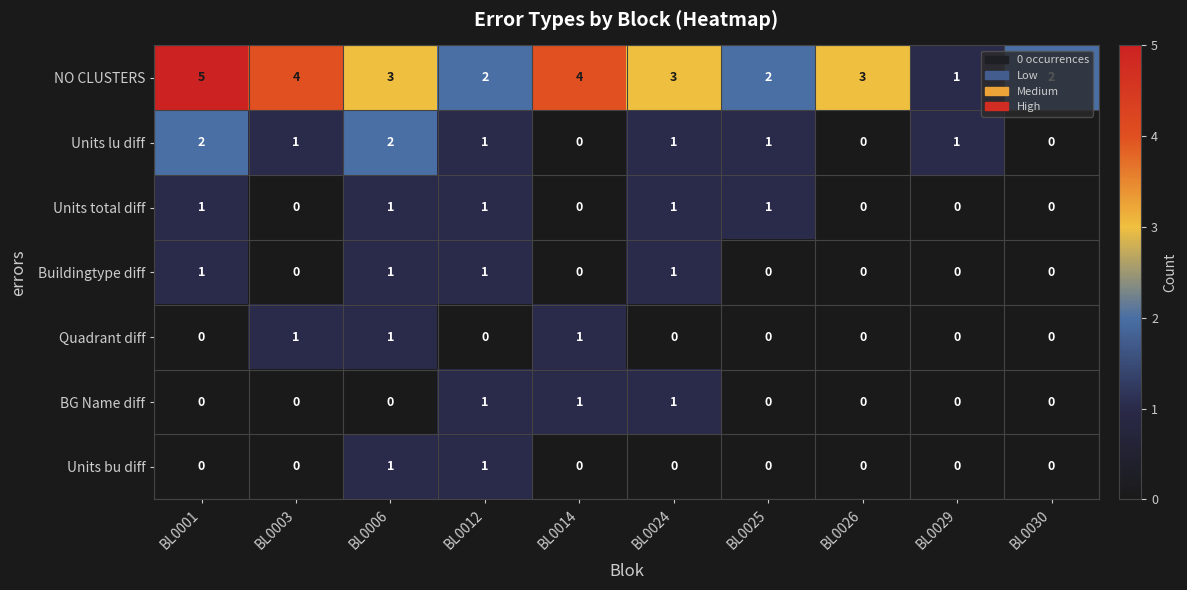

True or false: Units bu diff has a value of 1 at BL0029.

False